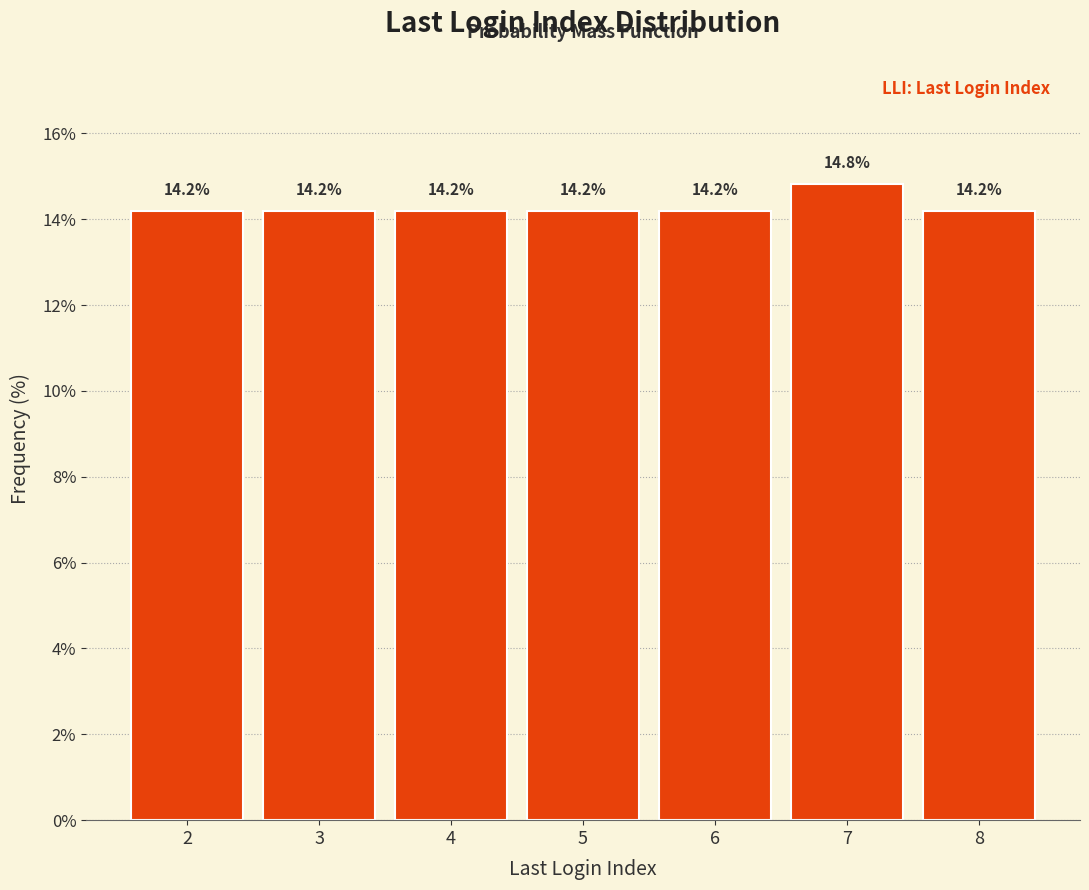

Reading left to right, extract all data points from this chart.

14.2	14.2	14.2	14.2	14.2	14.8	14.2